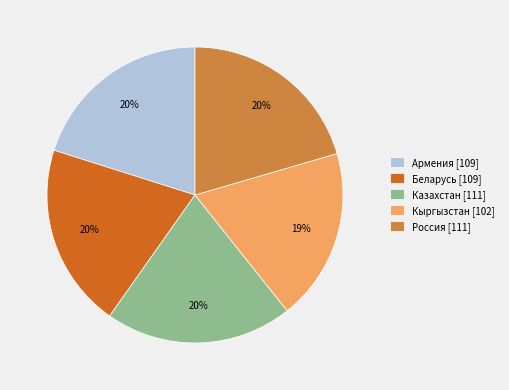

To the nearest percent, what is the combined percentage of Казахстан [111] and Кыргызстан [102]?

39%